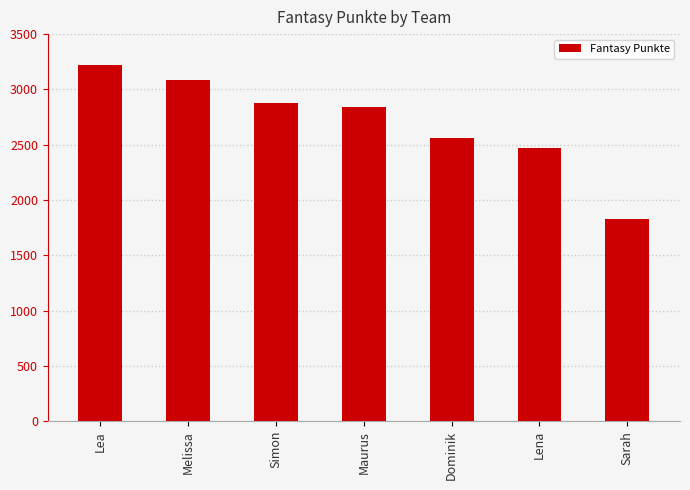

At which label does the data first exceed 2844?

Lea